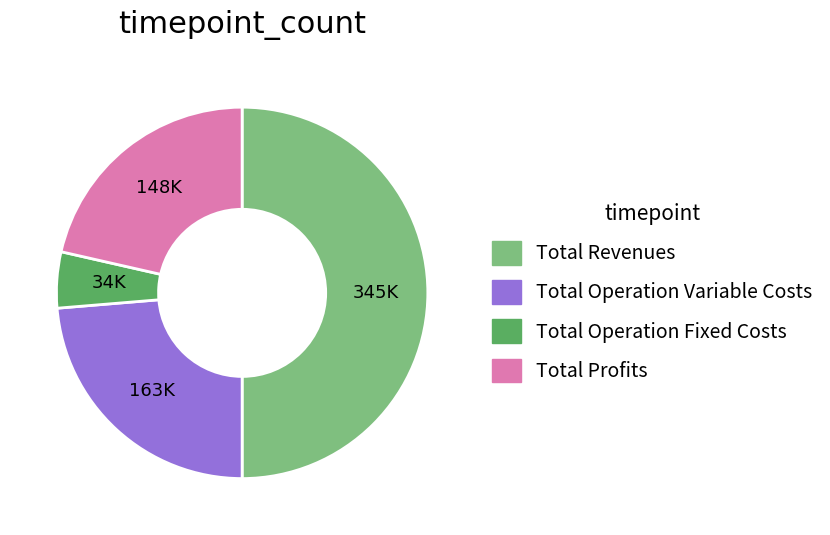

How many slices are in this pie chart?

4